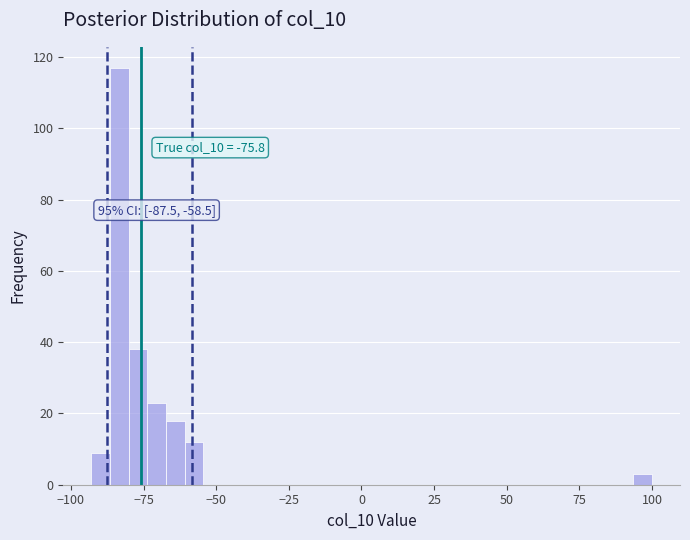

Read against the x-axis, roughly where is the centre of the tallest bar?

-85